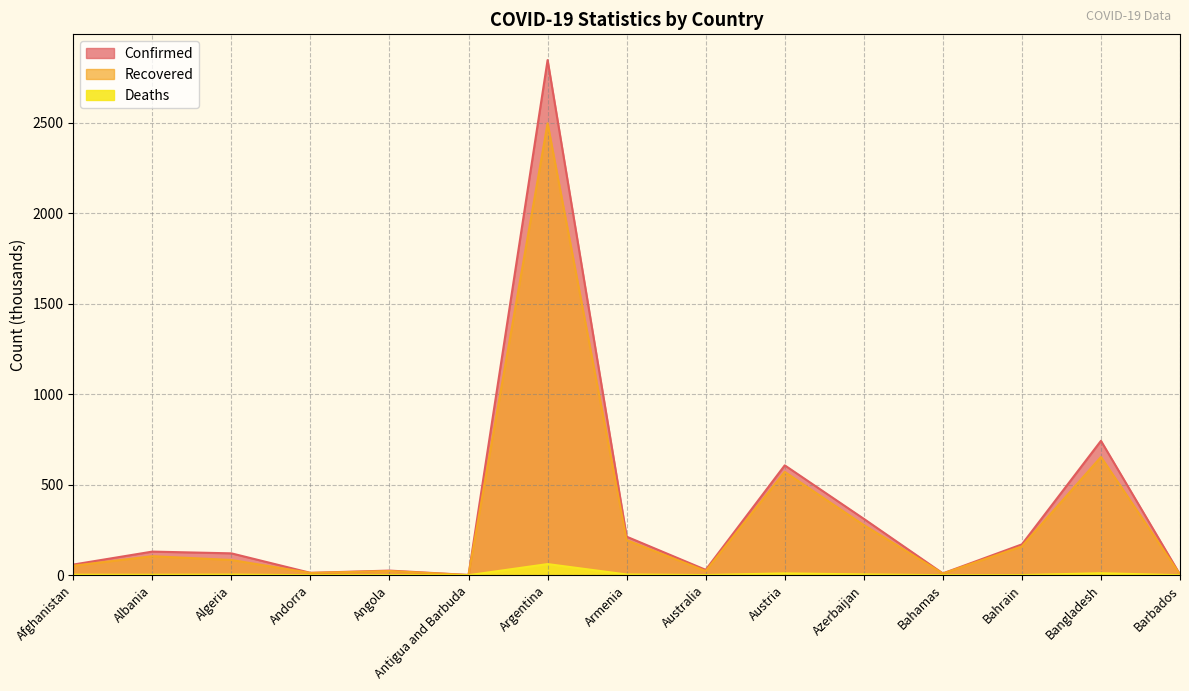

Is the value of Confirmed at Antigua and Barbuda greater than the value of Recovered at Austria?

No